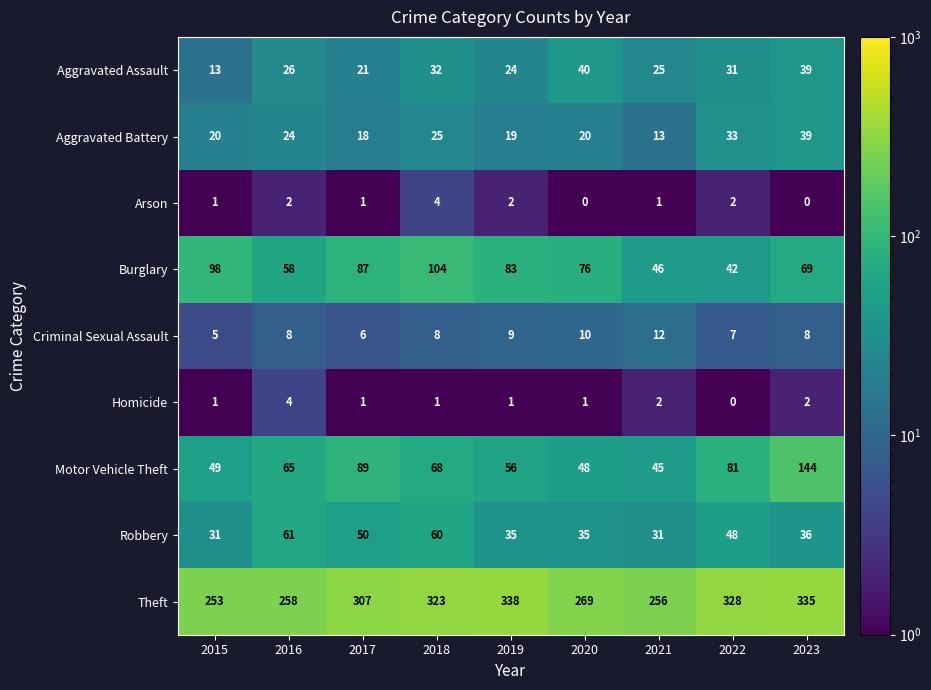

Which series has the largest range (max minus min)?

Motor Vehicle Theft